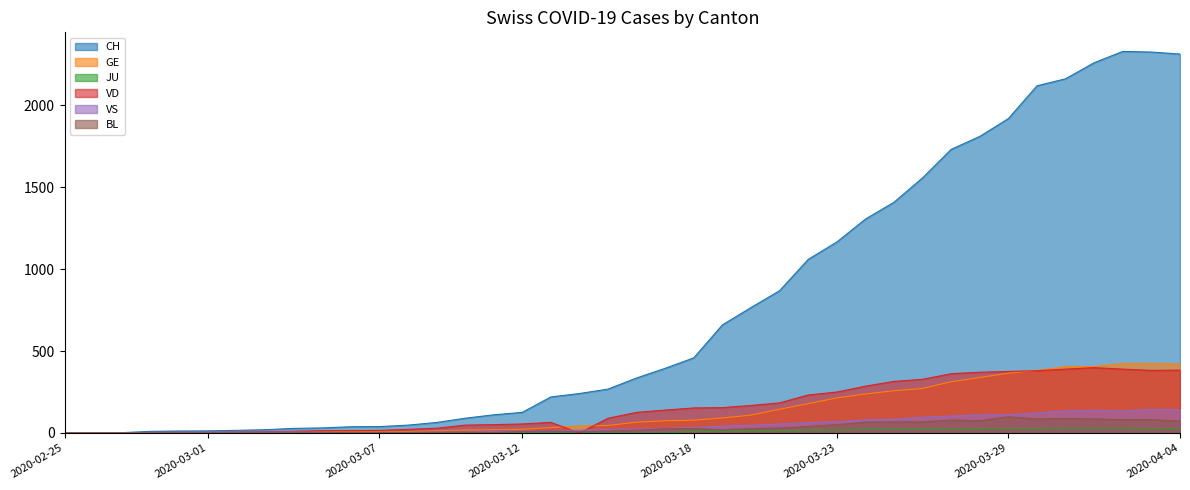

Rank the categories by GE value from lowest to highest.

2020-02-25, 2020-02-26, 2020-02-27, 2020-02-28, 2020-02-29, 2020-03-01, 2020-03-02, 2020-03-03, 2020-03-04, 2020-03-05, 2020-03-06, 2020-03-07, 2020-03-08, 2020-03-09, 2020-03-10, 2020-03-11, 2020-03-12, 2020-03-13, 2020-03-14, 2020-03-15, 2020-03-16, 2020-03-17, 2020-03-18, 2020-03-19, 2020-03-20, 2020-03-21, 2020-03-22, 2020-03-23, 2020-03-24, 2020-03-25, 2020-03-26, 2020-03-27, 2020-03-28, 2020-03-29, 2020-03-30, 2020-03-31, 2020-04-01, 2020-04-04, 2020-04-02, 2020-04-03